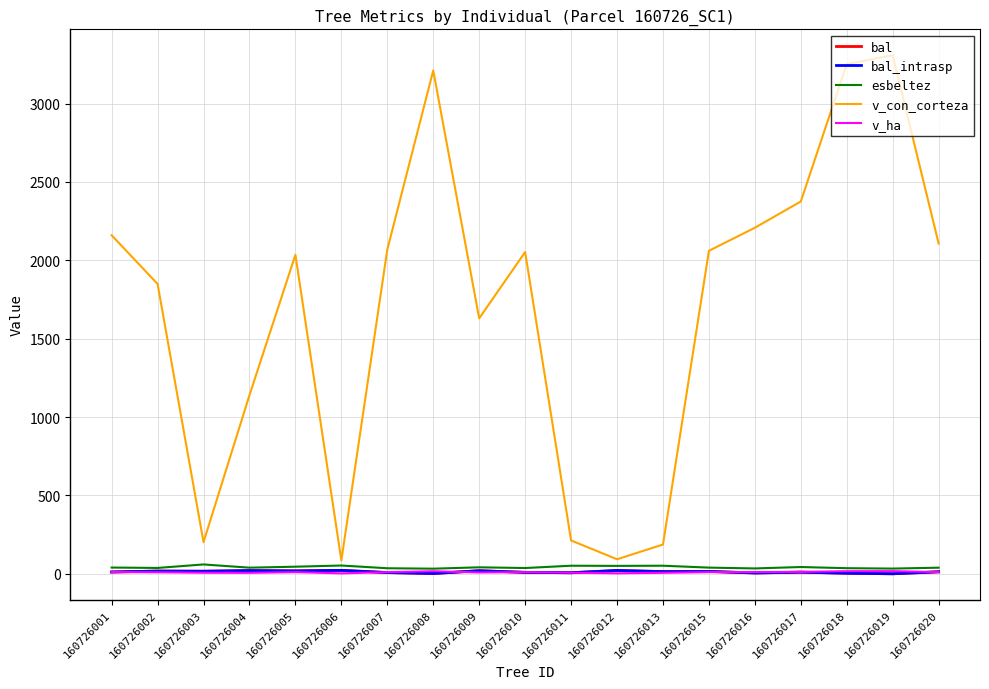

What is the difference between the v_con_corteza values at 160726012 and 160726010?

1960.3